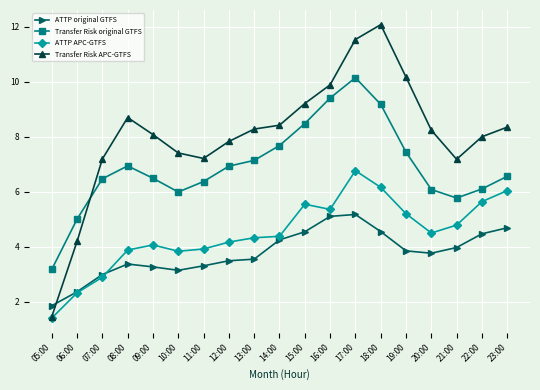

Which series has the largest range (max minus min)?

Transfer Risk APC-GTFS